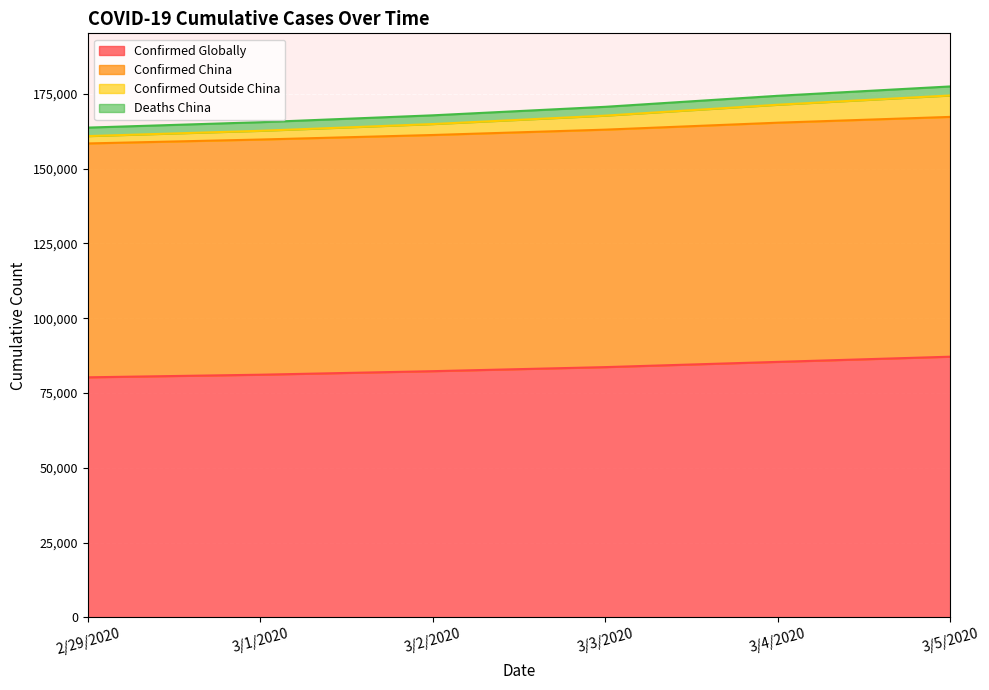

The value of Confirmed Globally at 3/1/2020 is 106897. True or false?

False